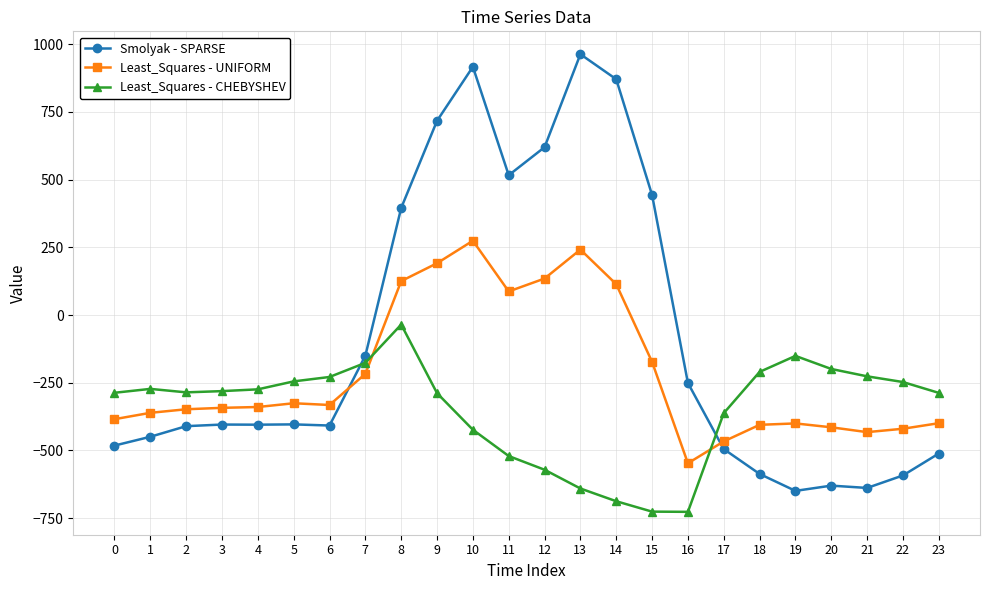

The Least_Squares - UNIFORM series shows -466.6 at 17. True or false?

True